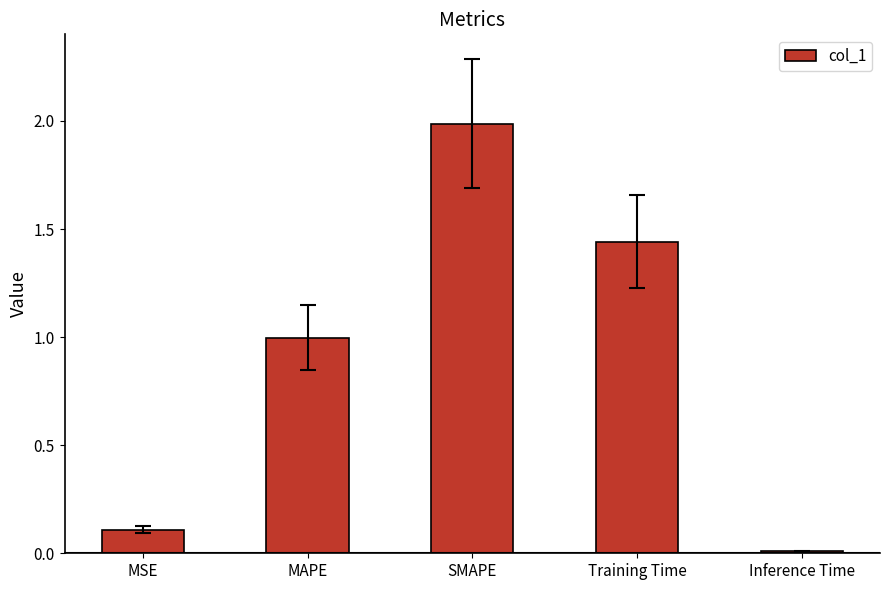

The chart shows a value of 2.3 at Training Time. True or false?

False